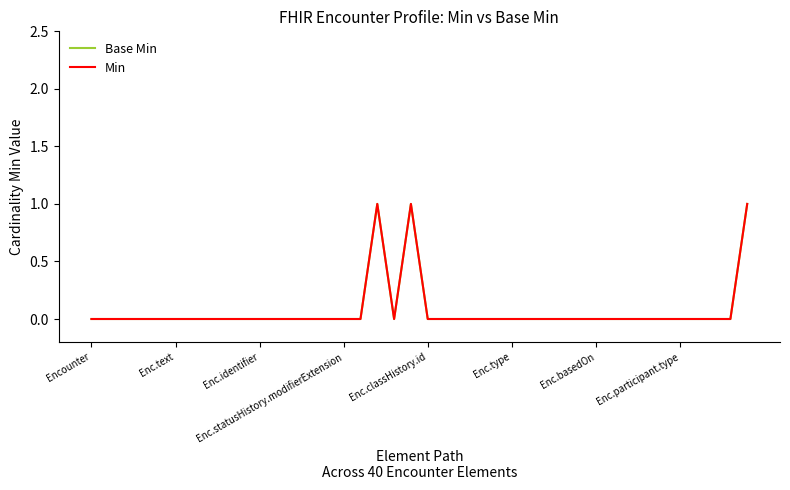

Does the chart have visible grid lines?

No